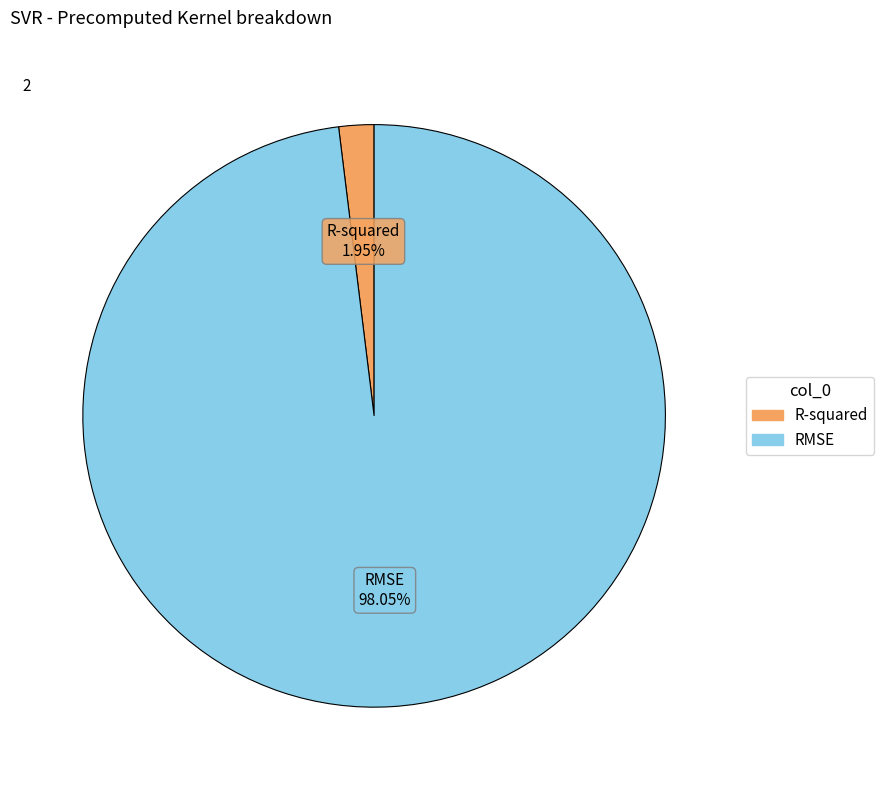

To the nearest percent, what is the average slice percentage?

50%